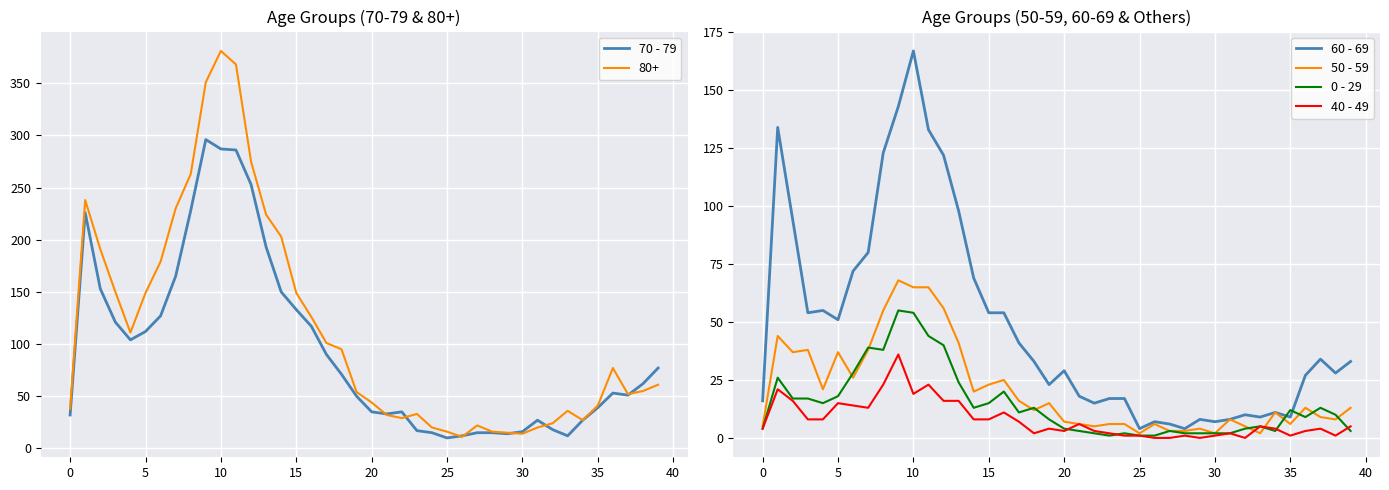

Is it true that 0 - 29 equals 12 at 35?

True